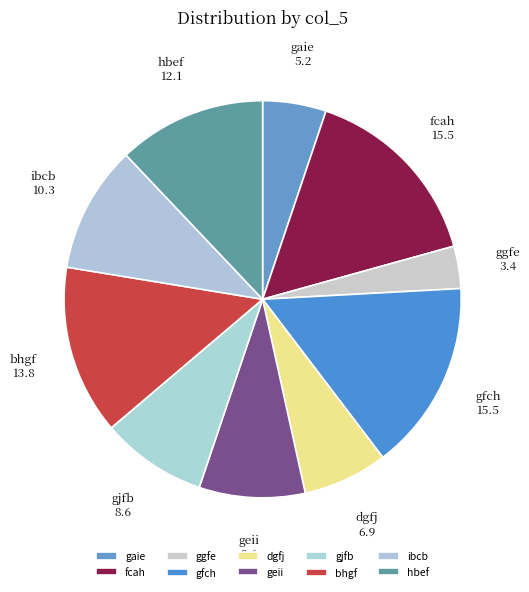

How many segments does this pie chart have?

10